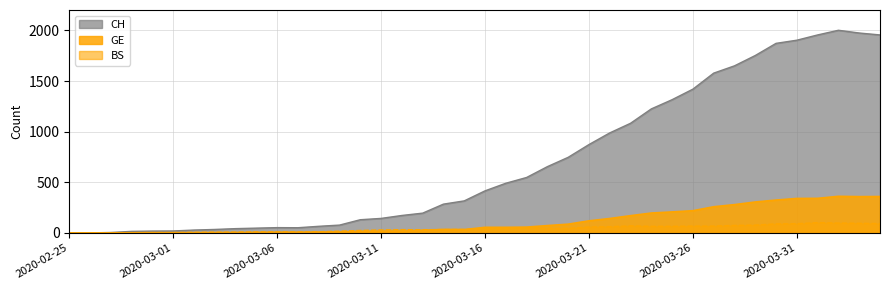

Where does the BS series first go above 41?

2020-03-17